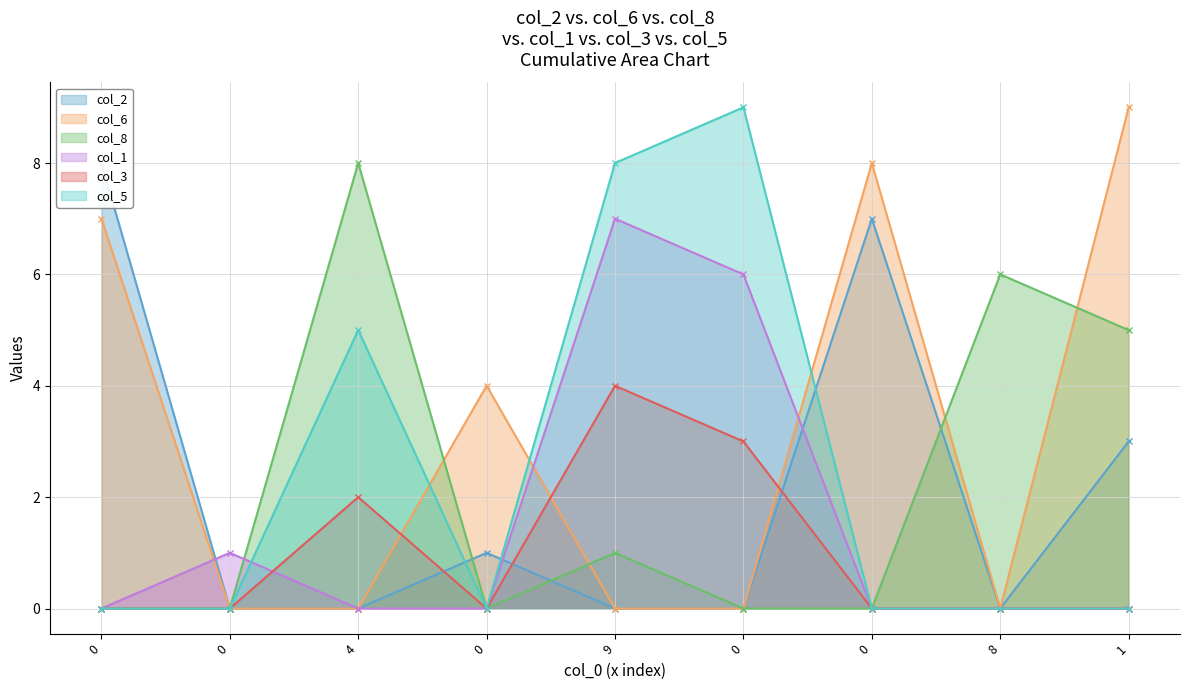

What is the maximum value shown in the chart?

9